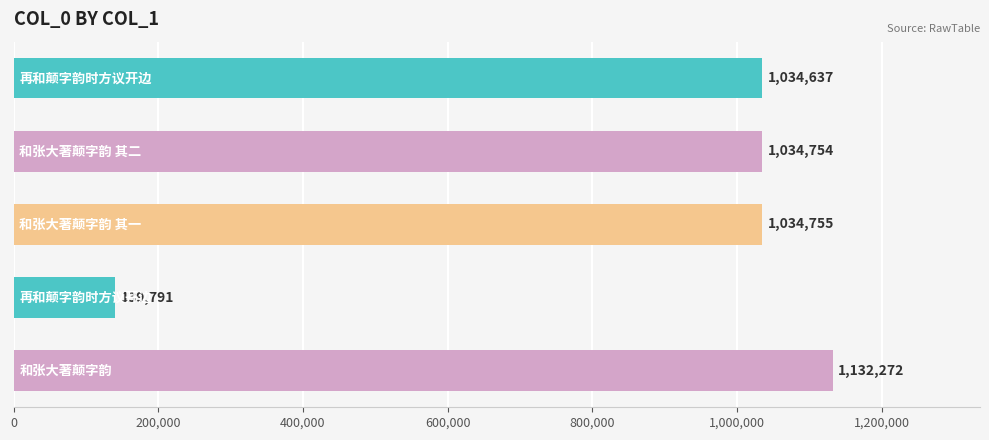

What is the difference between the second highest and second lowest values?

118